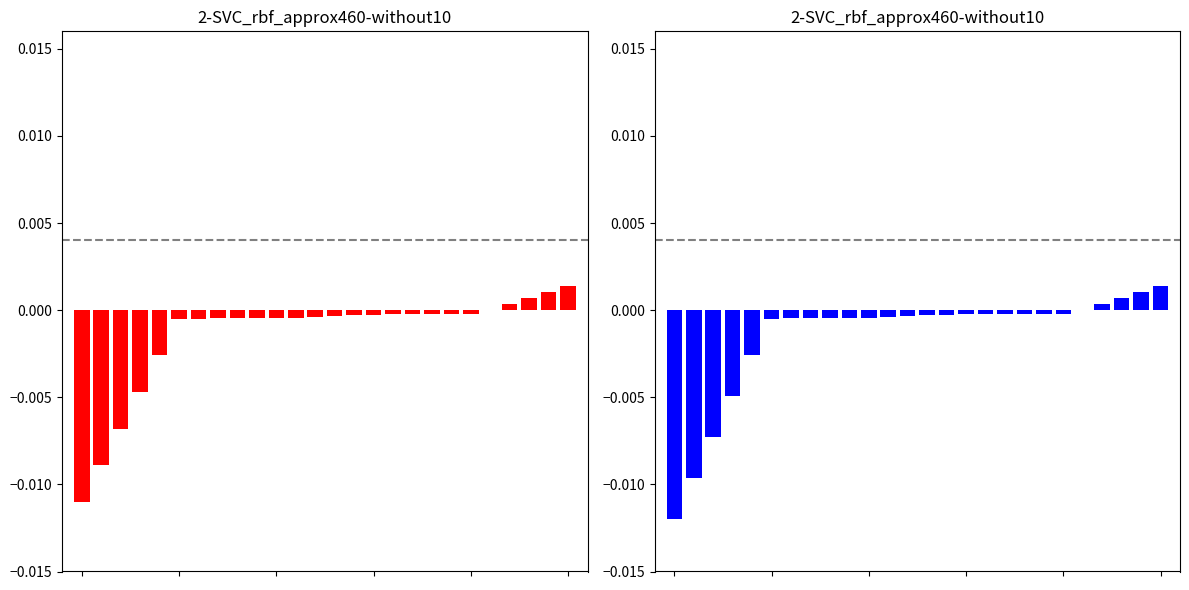

Between 10 and 15, which is larger?

15